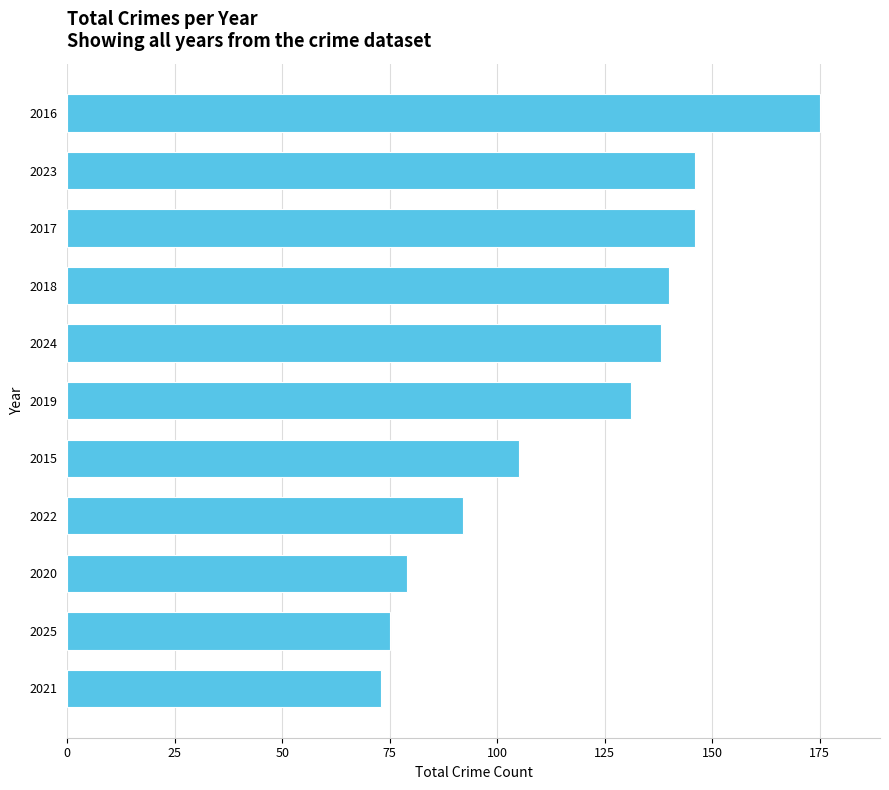

Reading bottom to top, list all the values displayed in this chart.

2021=73	2025=75	2020=79	2022=92	2015=105	2019=131	2024=138	2018=140	2017=146	2023=146	2016=175